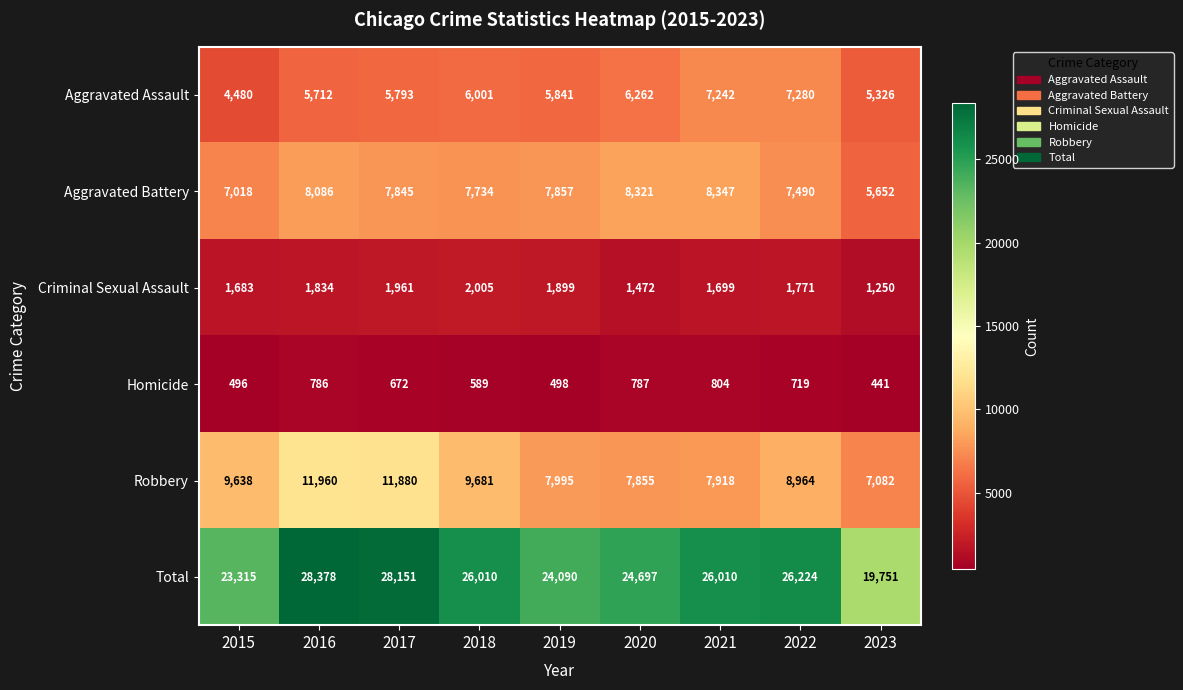

Rank the series at 2021 from lowest to highest value.

Homicide, Criminal Sexual Assault, Aggravated Assault, Robbery, Aggravated Battery, Total